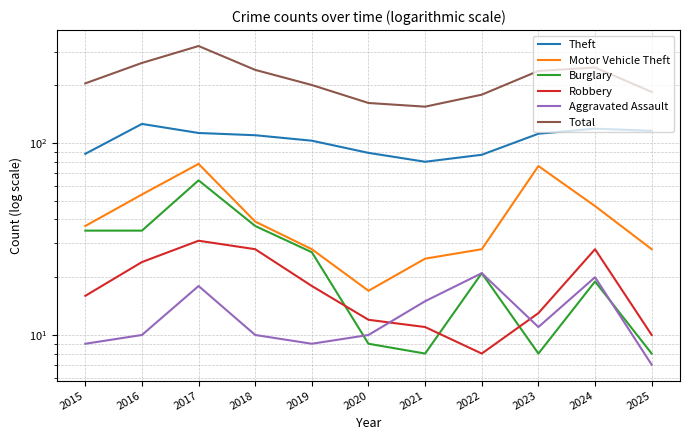

What is the difference between the highest and lowest values at 2023?

230